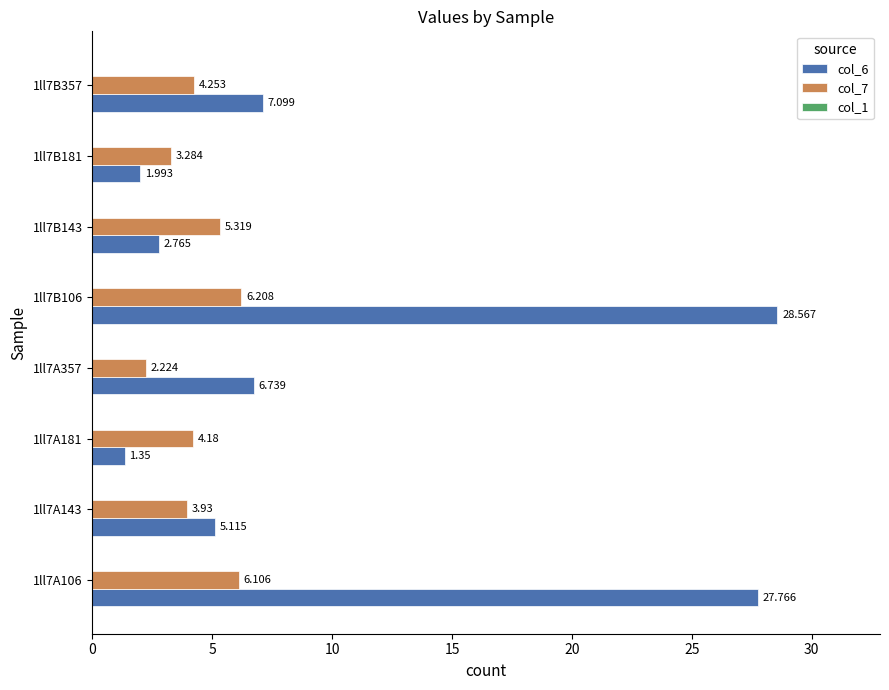

Which series has the largest total across all categories?

col_6